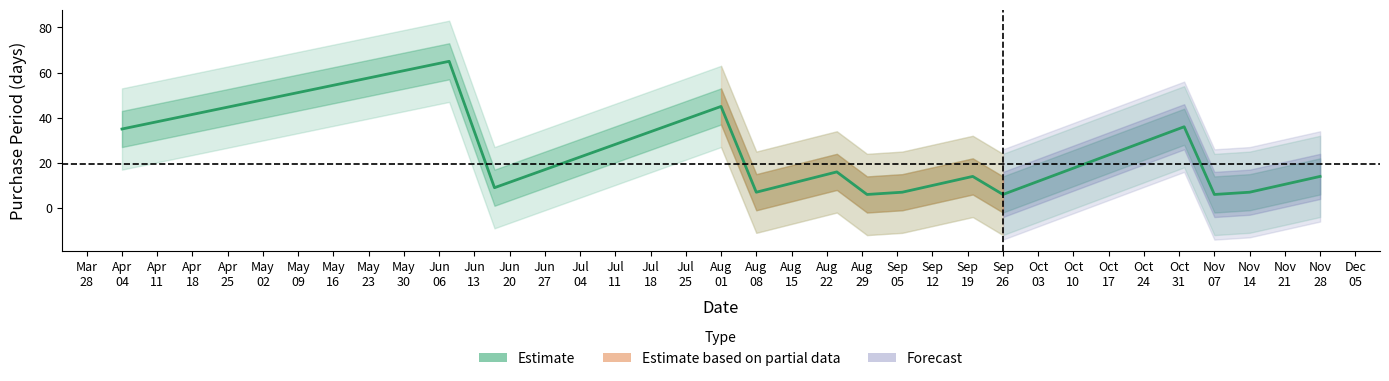

What is the difference between the maximum and minimum values?

59